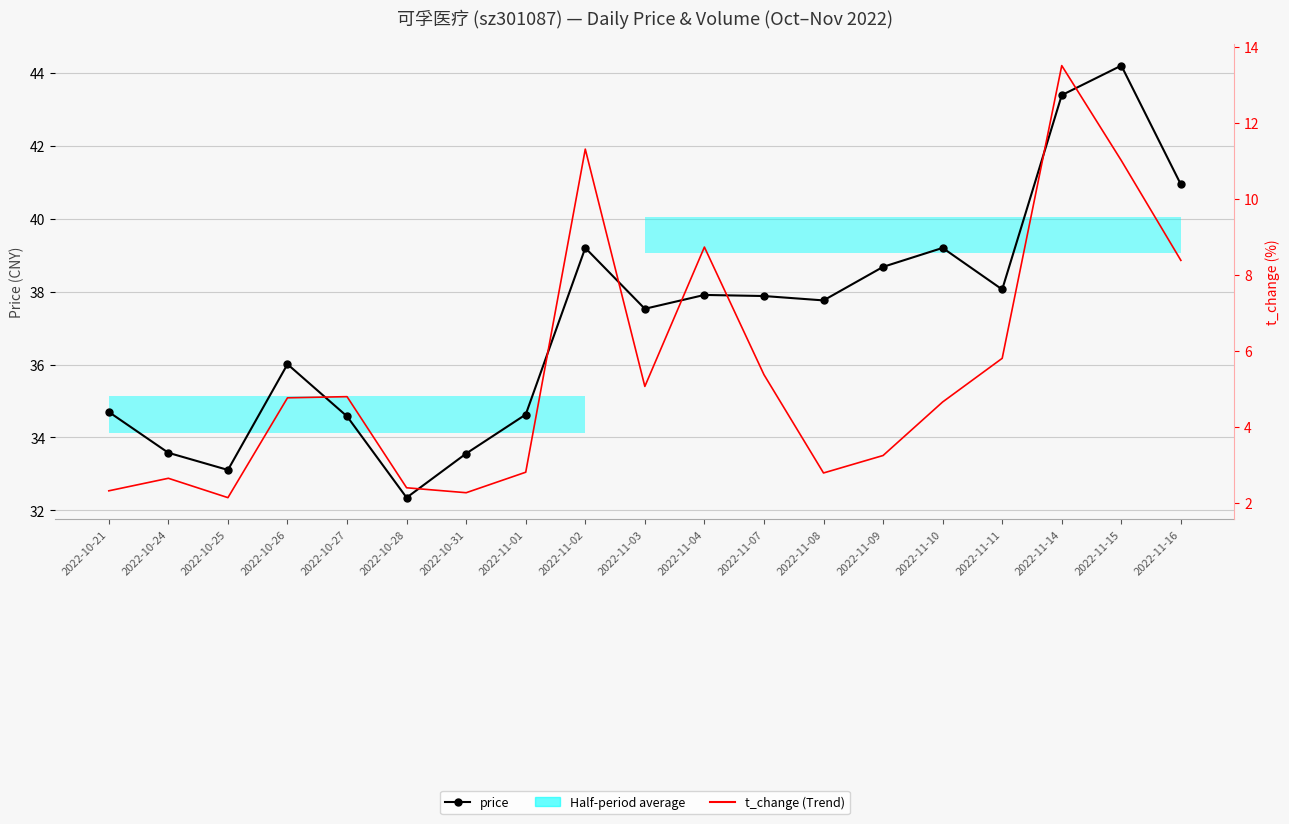

True or false: t_change (Trend) and price intersect in this chart.

False